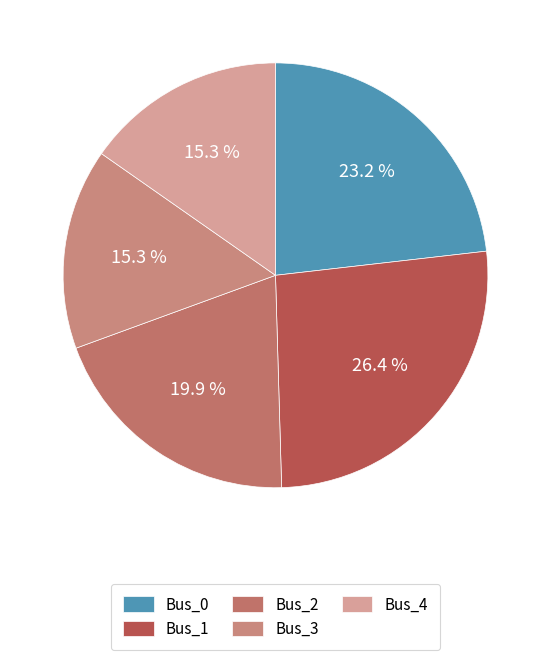

To the nearest percent, what is the difference between the largest and smallest slice percentages?

11%